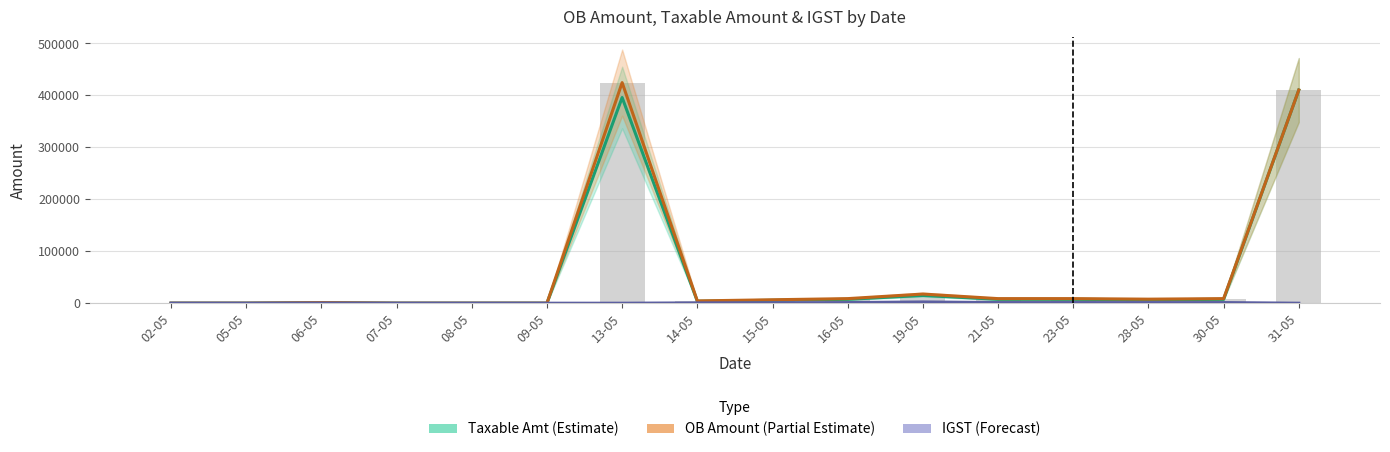

List the series in order of their peak value, highest first.

OB Amount (Partial Estimate), Taxable Amt (Estimate), IGST (Forecast)